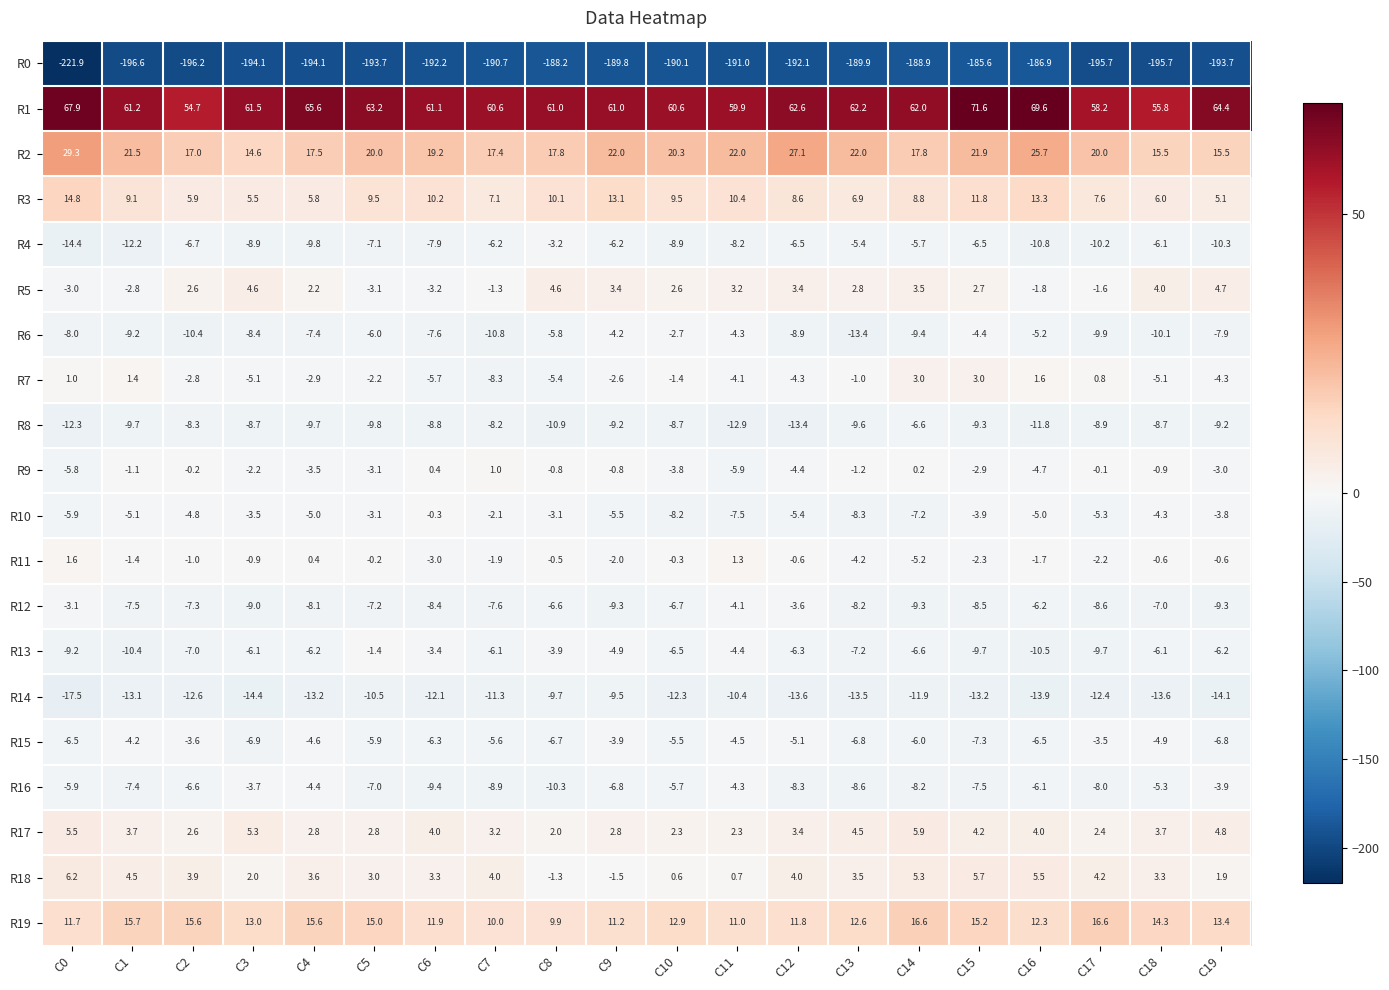

The value of R16 at C3 is -3.7. True or false?

True